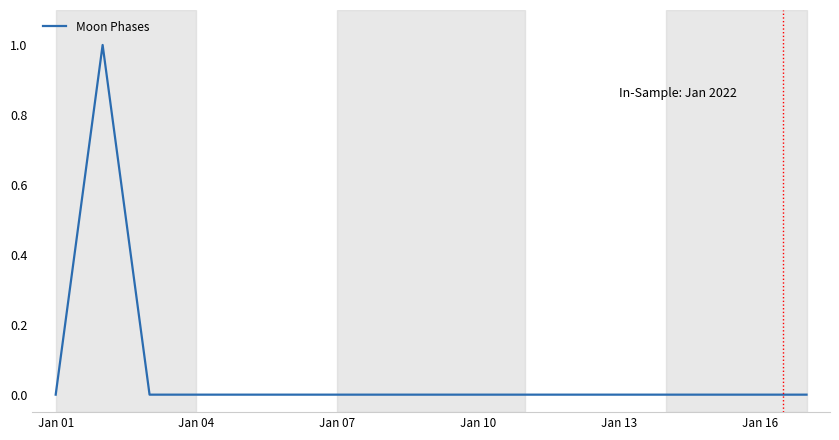

How many points are higher than both their immediate neighbors (excluding endpoints)?

1